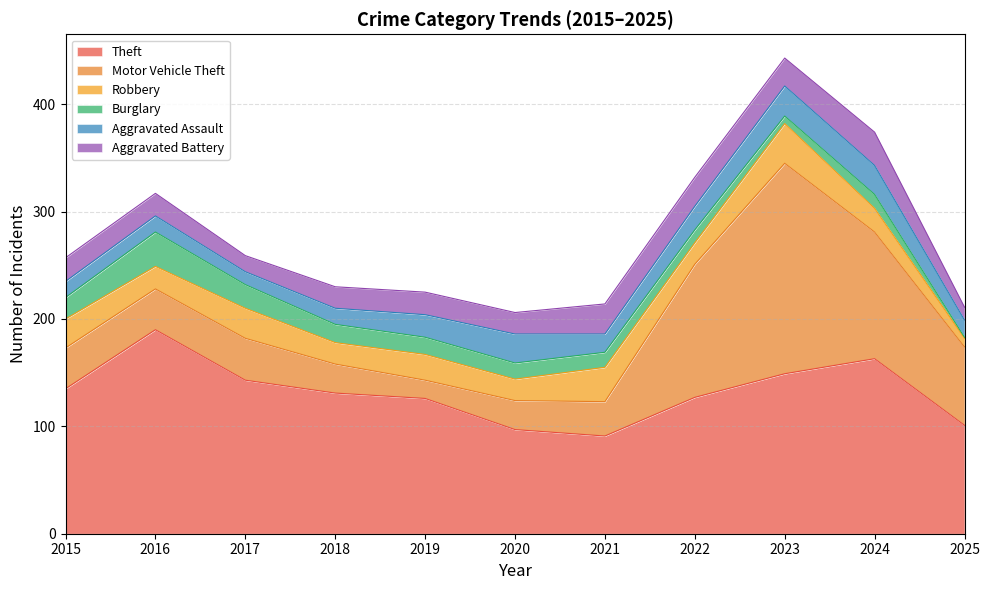

Rank the categories by Robbery value from lowest to highest.

2025, 2018, 2020, 2022, 2016, 2024, 2019, 2015, 2017, 2021, 2023